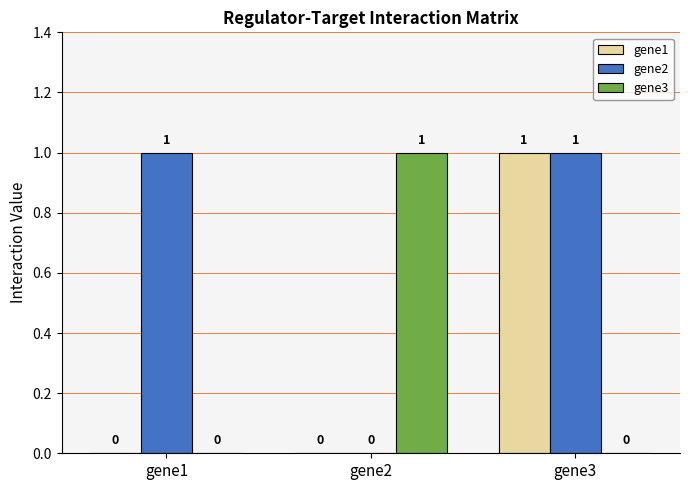

What is the total value across all series at gene3?

2